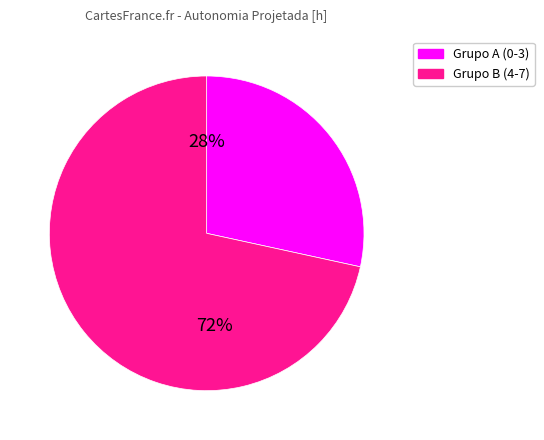

Is there a majority slice in this chart?

Yes